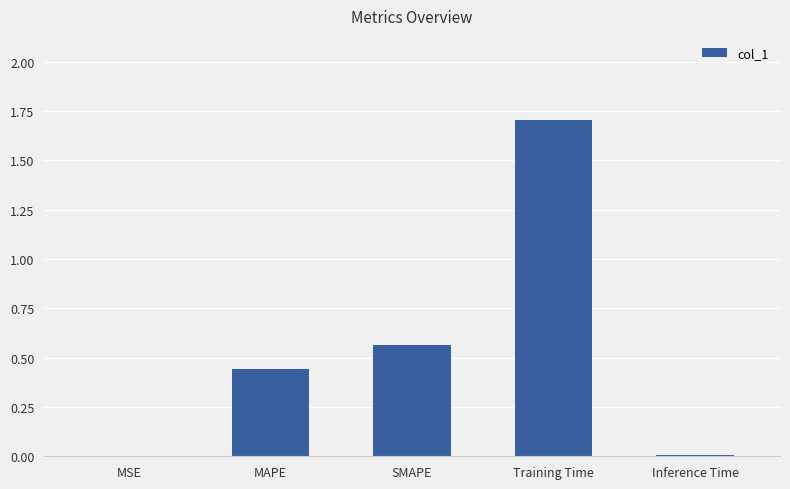

The value at MSE is 0.0. True or false?

True